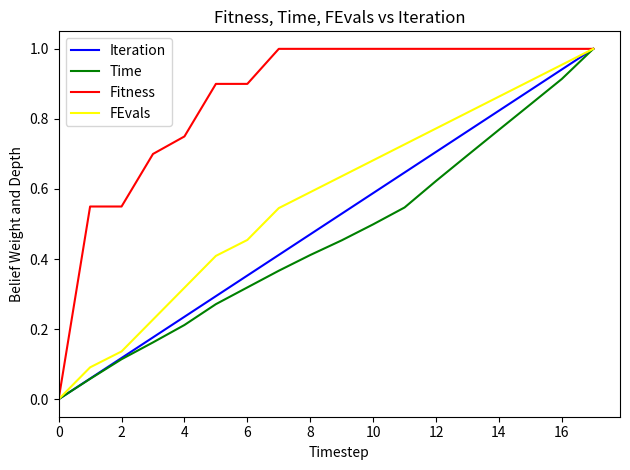

Which series has the largest total across all categories?

Fitness